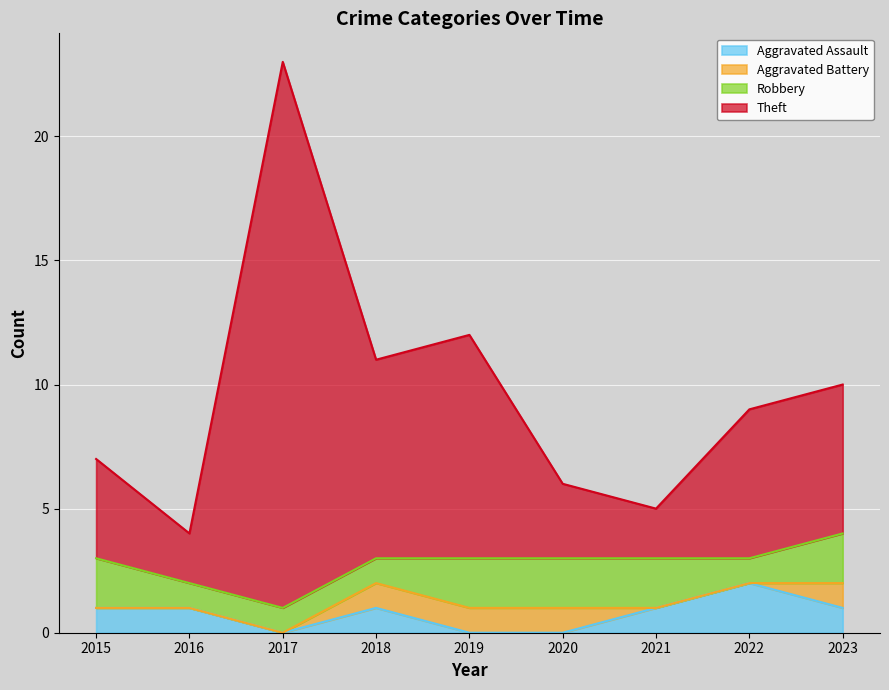

Count the Aggravated Assault values in the range 0 to 1.

8